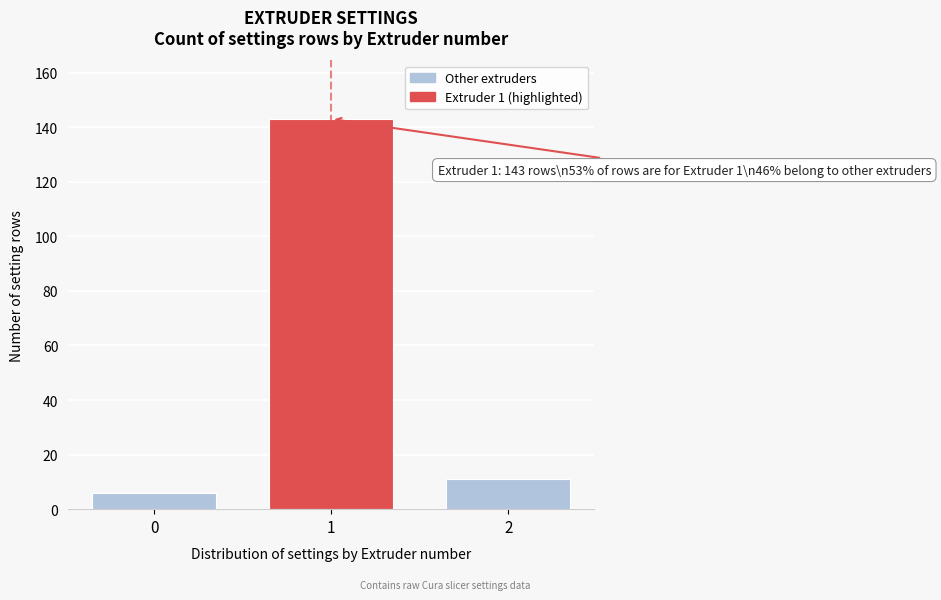

Reading right to left, transcribe all the data shown in this chart.

11	143	6